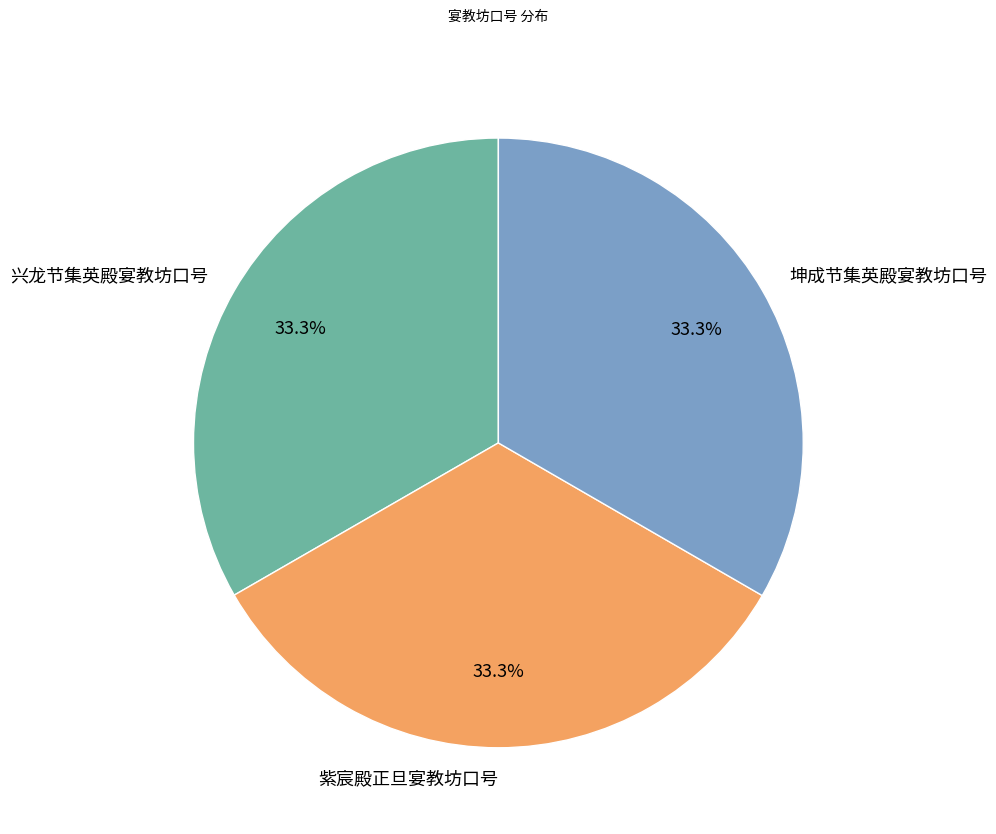

Approximately how many times larger is the value at 紫宸殿正旦宴教坊口号 compared to 坤成节集英殿宴教坊口号?

1.0